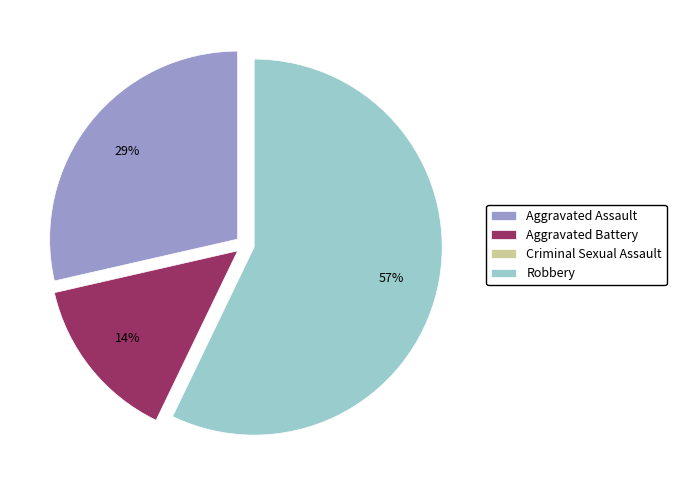

Is the sum of Robbery and Aggravated Assault greater than half?

Yes